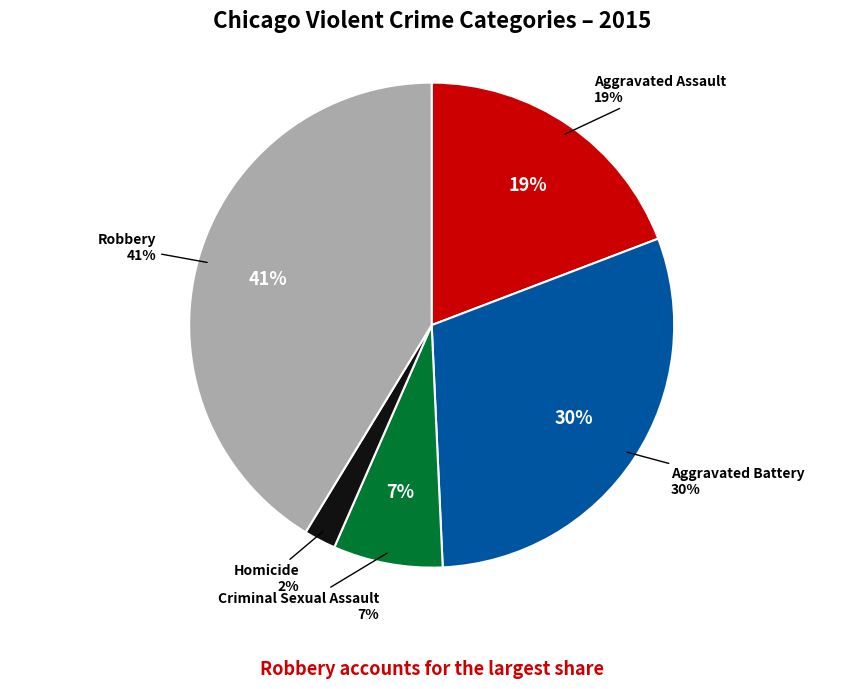

What percentage is the Homicide slice, to the nearest percent?

2%